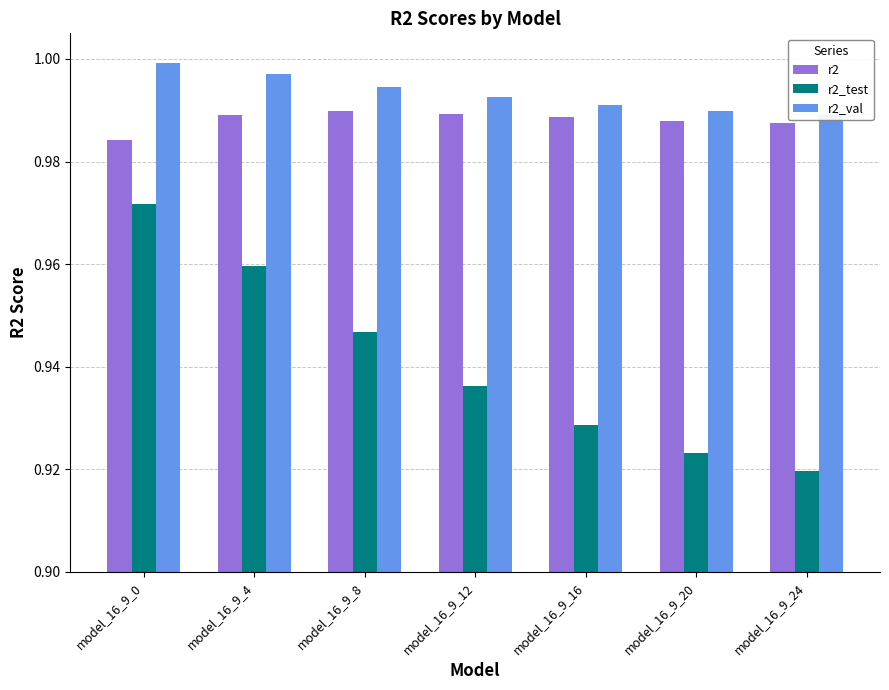

Reading left to right, transcribe all the data shown in this chart.

r2: model_16_9_0=1.0	model_16_9_4=1.0	model_16_9_8=1.0	model_16_9_12=1.0	model_16_9_16=1.0	model_16_9_20=1.0	model_16_9_24=1.0
r2_test: model_16_9_0=1.0	model_16_9_4=1.0	model_16_9_8=0.9	model_16_9_12=0.9	model_16_9_16=0.9	model_16_9_20=0.9	model_16_9_24=0.9
r2_val: model_16_9_0=1.0	model_16_9_4=1.0	model_16_9_8=1.0	model_16_9_12=1.0	model_16_9_16=1.0	model_16_9_20=1.0	model_16_9_24=1.0